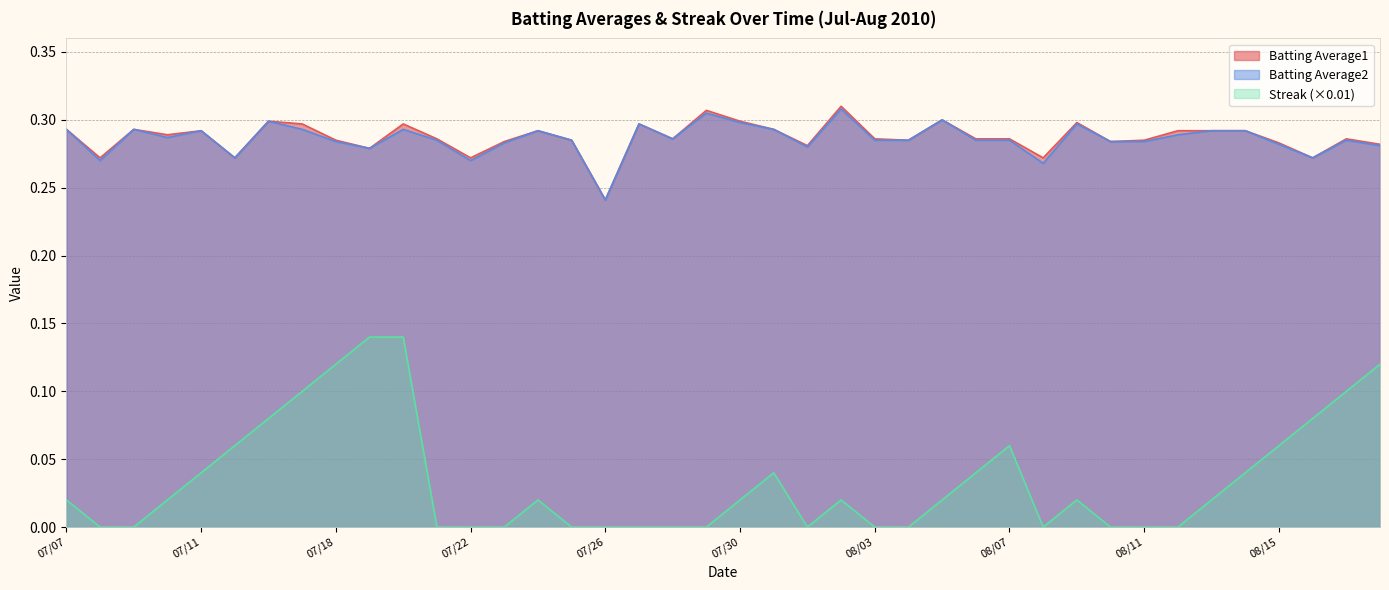

Is it true that Streak (×0.01) equals 0.0 at 07/26?

True